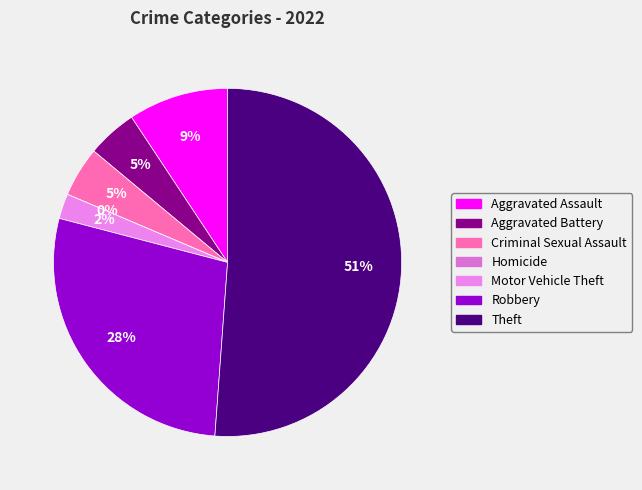

Which category has the smallest portion of the pie?

Homicide